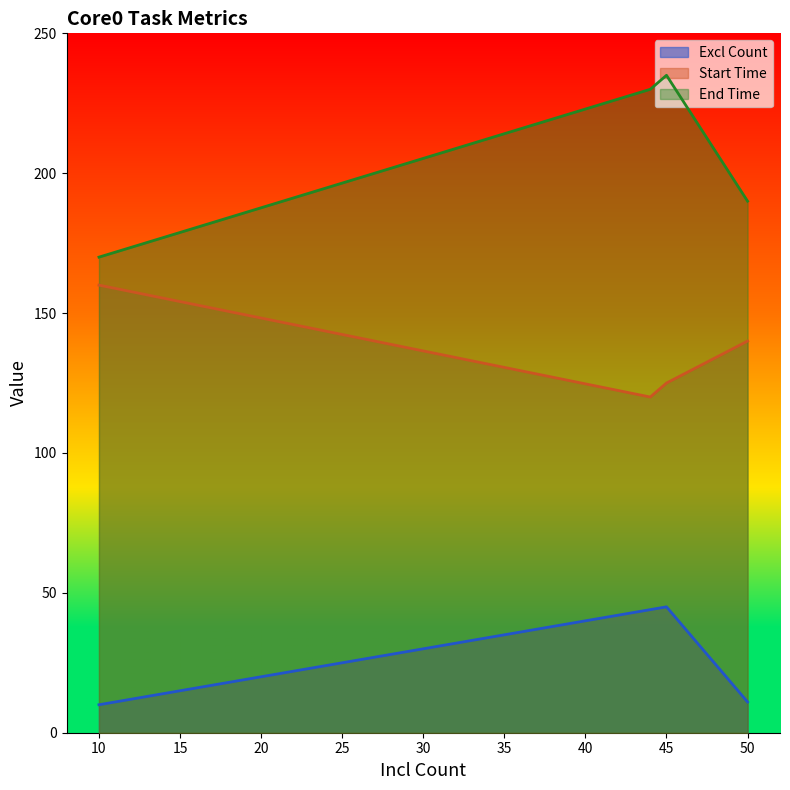

Which category has the highest value across all series?

45